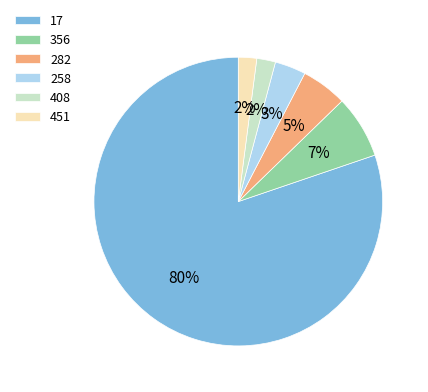

Do 17 and 408 together represent more than half of the pie?

Yes